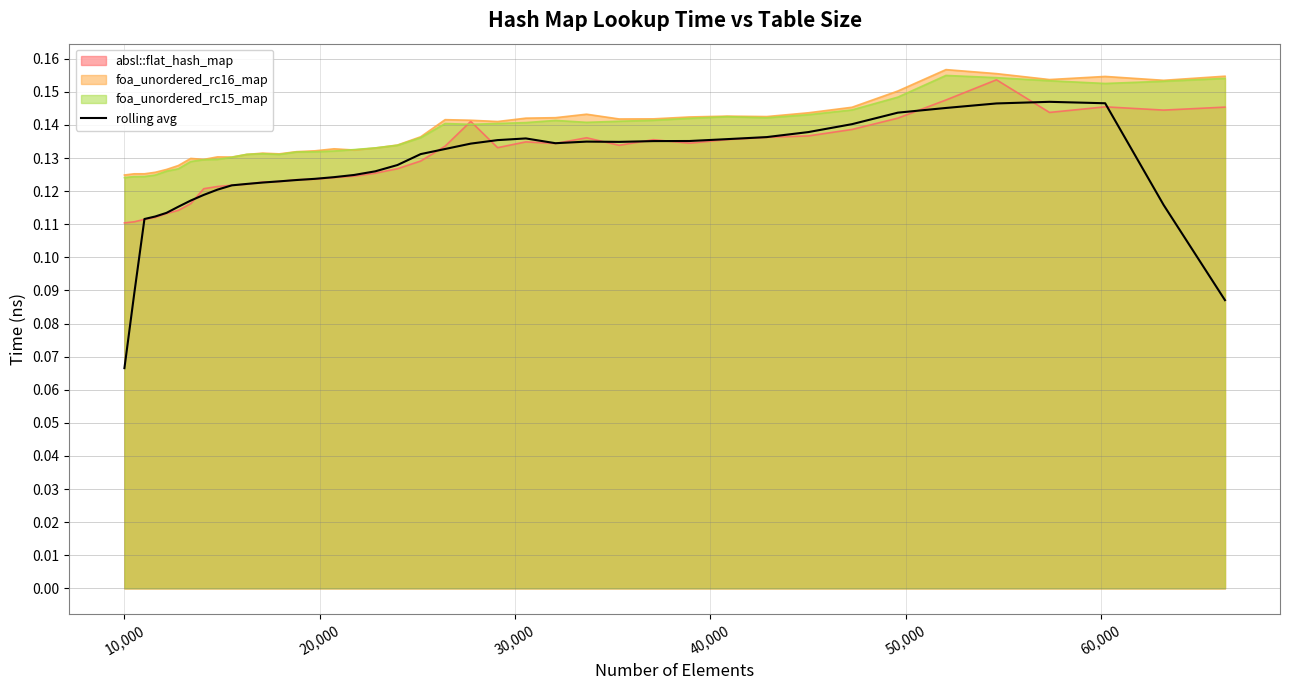

Which series has the widest spread of values?

rolling avg